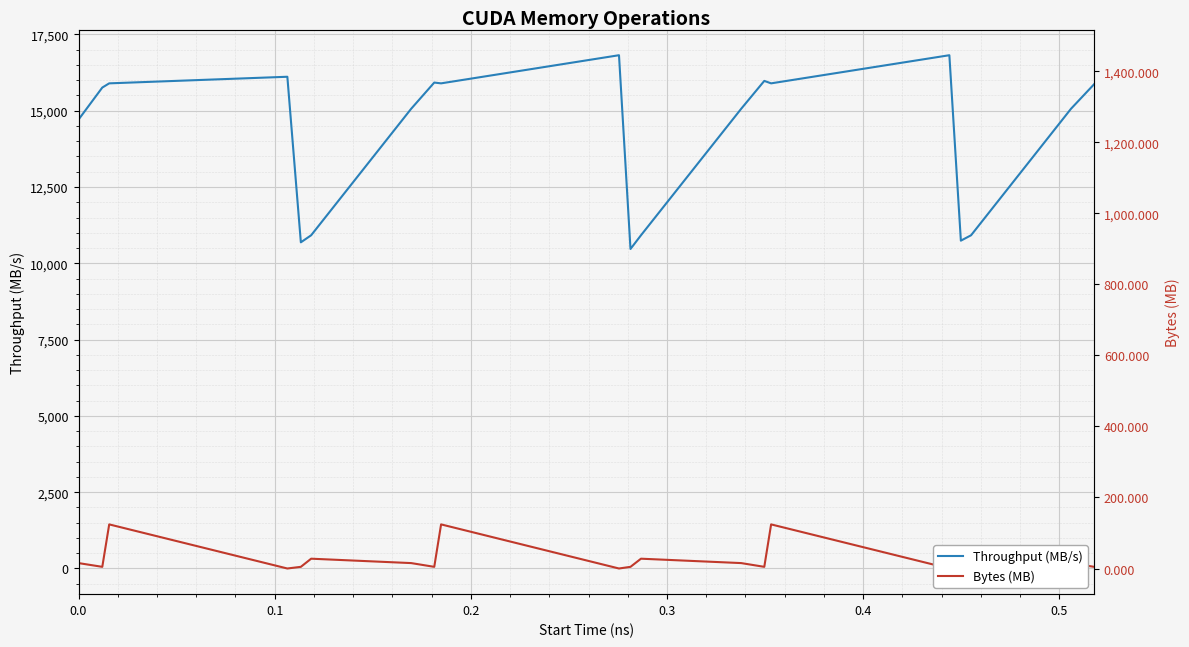

What is the highest value of the Throughput (MB/s) series?

16817.5